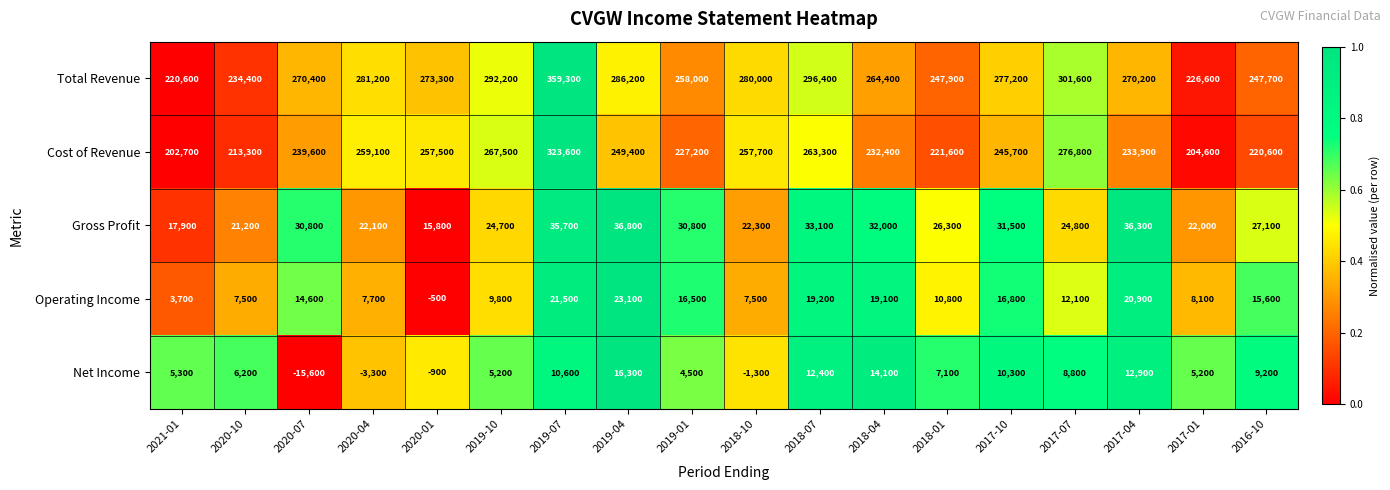

Rank the series at 2019-04 from lowest to highest value.

Net Income, Operating Income, Gross Profit, Cost of Revenue, Total Revenue